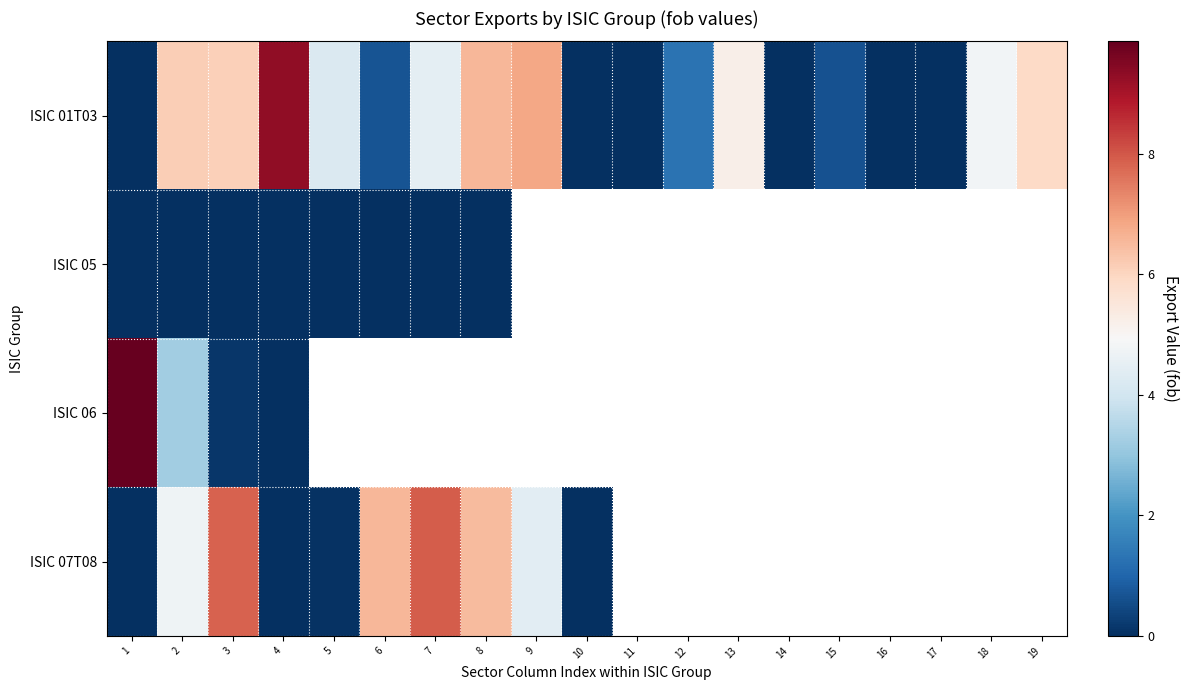

At which category is the sum across all series the highest?

3